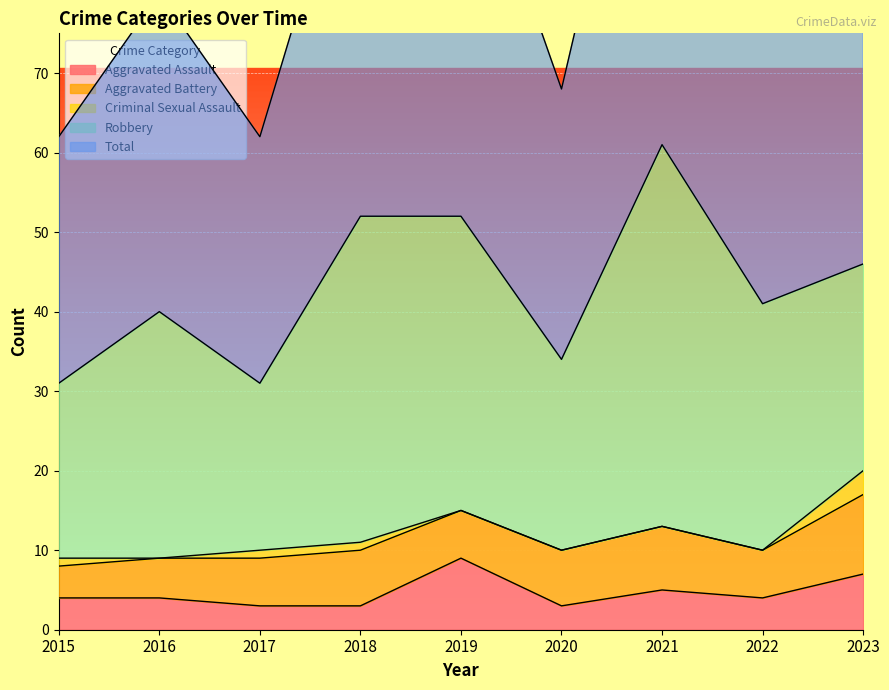

What are all the series names shown in the legend?

Aggravated Assault, Aggravated Battery, Criminal Sexual Assault, Robbery, Total